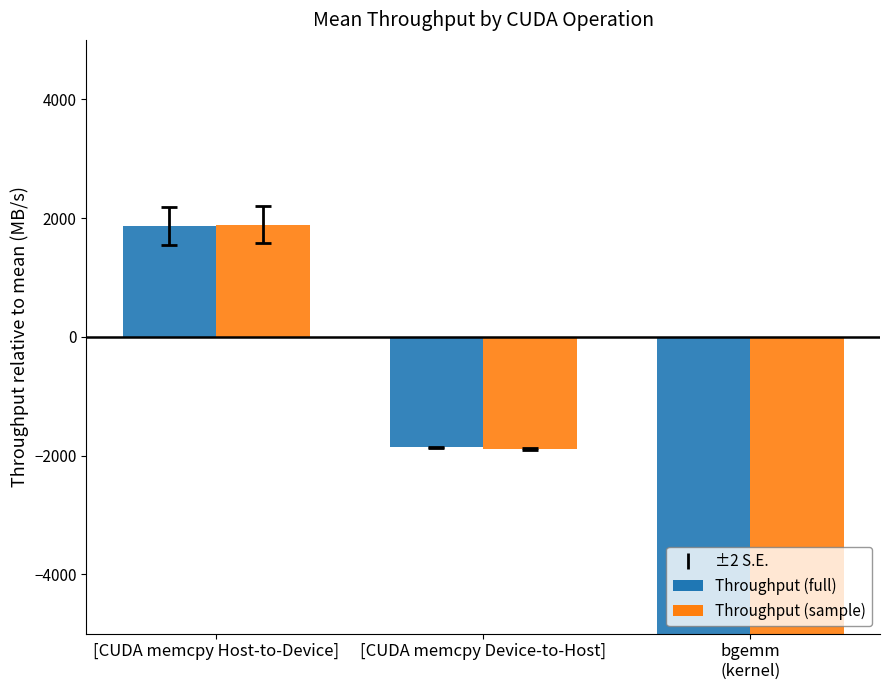

True or false: Throughput (sample) has a value of -1886.1 at [CUDA memcpy Device-to-Host].

True